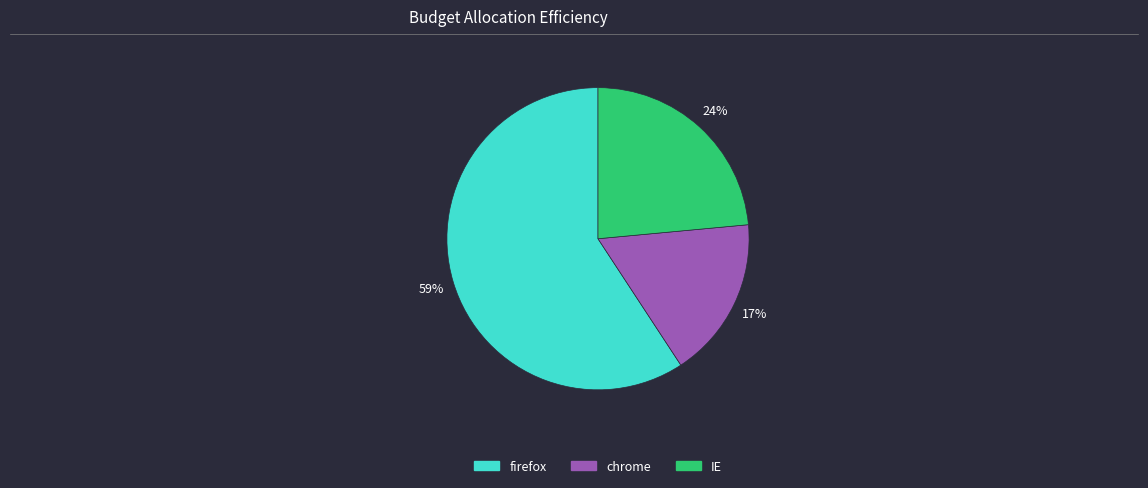

Between chrome and firefox, which is larger?

firefox